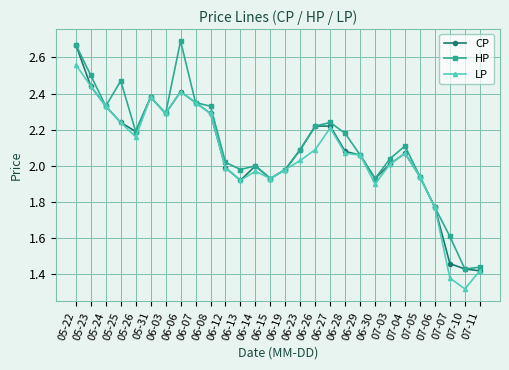

The CP series shows 2.3 at 05-24. True or false?

True